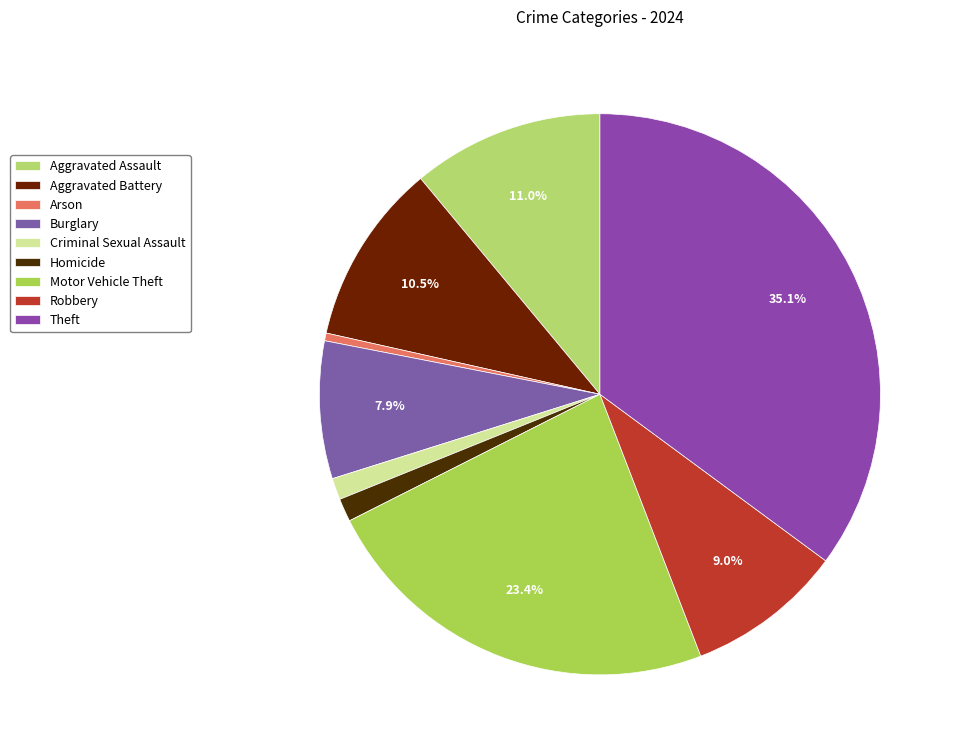

The Homicide slice represents 9% of the pie. True or false?

False